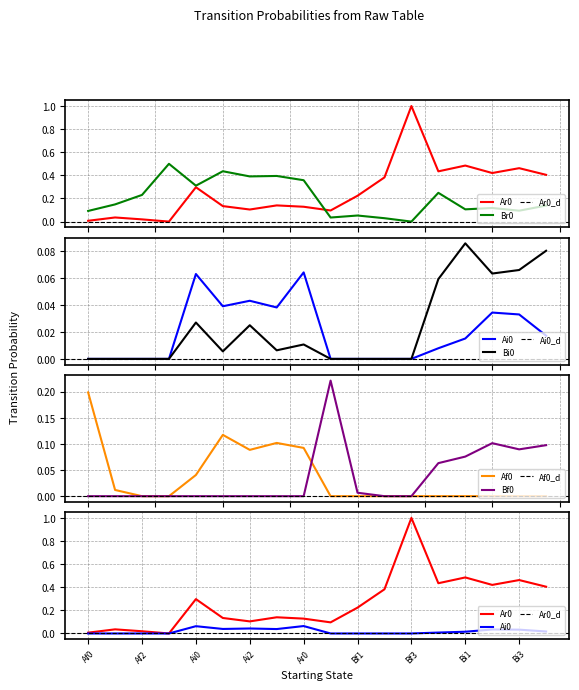

Reading left to right, transcribe all the data shown in this chart.

Ar0: Af0=0.0	Af1=0.0	Af2=0.0	Af3=0.0	Ai0=0.3	Ai1=0.1	Ai2=0.1	Ai3=0.1	Ar0=0.1	Bf0=0.1	Bf1=0.2	Bf2=0.4	Bf3=1.0	Bi0=0.4	Bi1=0.5	Bi2=0.4	Bi3=0.5	Br0=0.4
Br0: Af0=0.1	Af1=0.1	Af2=0.2	Af3=0.5	Ai0=0.3	Ai1=0.4	Ai2=0.4	Ai3=0.4	Ar0=0.4	Bf0=0.0	Bf1=0.1	Bf2=0.0	Bf3=0.0	Bi0=0.2	Bi1=0.1	Bi2=0.1	Bi3=0.1	Br0=0.1
Ai0: Af0=0.0	Af1=0.0	Af2=0.0	Af3=0.0	Ai0=0.1	Ai1=0.0	Ai2=0.0	Ai3=0.0	Ar0=0.1	Bf0=0.0	Bf1=0.0	Bf2=0.0	Bf3=0.0	Bi0=0.0	Bi1=0.0	Bi2=0.0	Bi3=0.0	Br0=0.0
Bi0: Af0=0.0	Af1=0.0	Af2=0.0	Af3=0.0	Ai0=0.0	Ai1=0.0	Ai2=0.0	Ai3=0.0	Ar0=0.0	Bf0=0.0	Bf1=0.0	Bf2=0.0	Bf3=0.0	Bi0=0.1	Bi1=0.1	Bi2=0.1	Bi3=0.1	Br0=0.1
Af0: Af0=0.2	Af1=0.0	Af2=0.0	Af3=0.0	Ai0=0.0	Ai1=0.1	Ai2=0.1	Ai3=0.1	Ar0=0.1	Bf0=0.0	Bf1=0.0	Bf2=0.0	Bf3=0.0	Bi0=0.0	Bi1=0.0	Bi2=0.0	Bi3=0.0	Br0=0.0
Bf0: Af0=0.0	Af1=0.0	Af2=0.0	Af3=0.0	Ai0=0.0	Ai1=0.0	Ai2=0.0	Ai3=0.0	Ar0=0.0	Bf0=0.2	Bf1=0.0	Bf2=0.0	Bf3=0.0	Bi0=0.1	Bi1=0.1	Bi2=0.1	Bi3=0.1	Br0=0.1